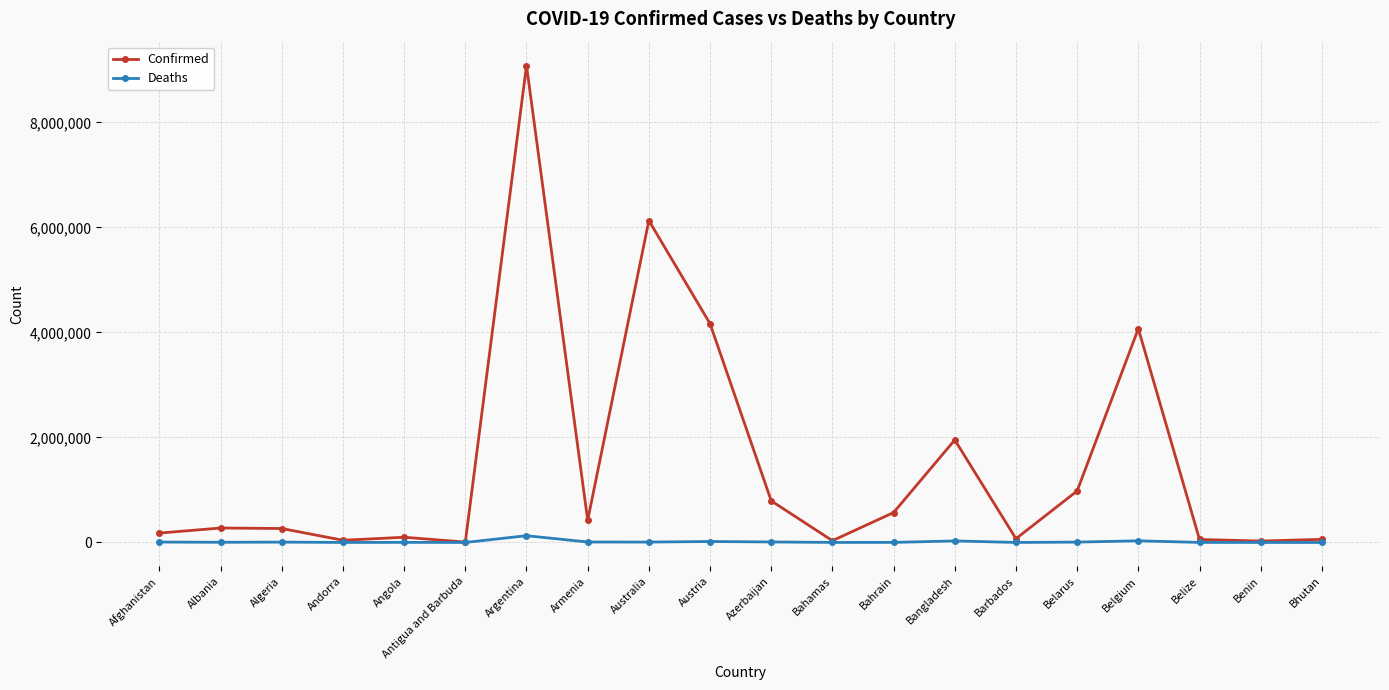

Which category has the highest value across all series?

Argentina